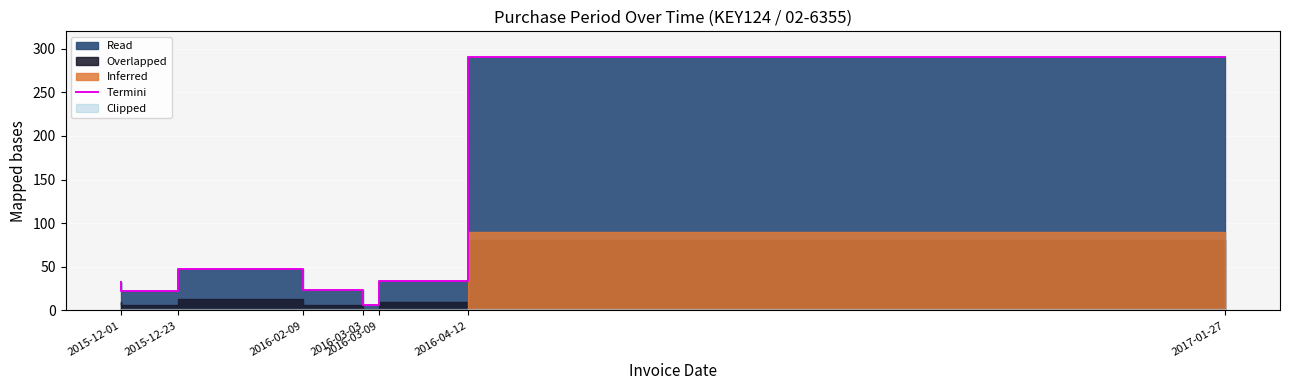

What position from the right is 2016-04-12?

2